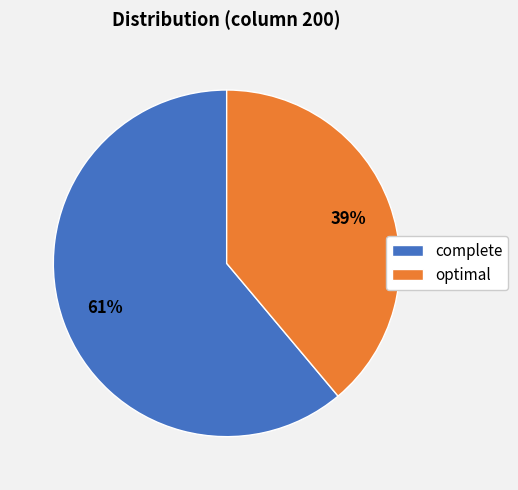

Is there any slice that represents more than half of the pie?

Yes